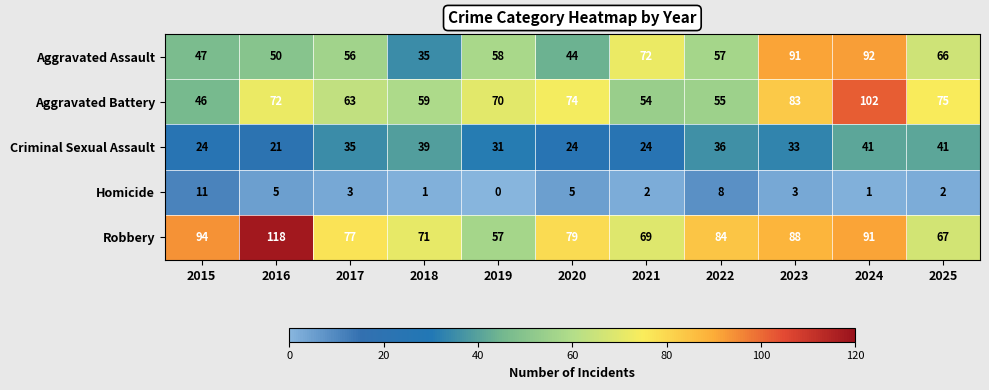

What is the difference between the highest and lowest values at 2025?

73